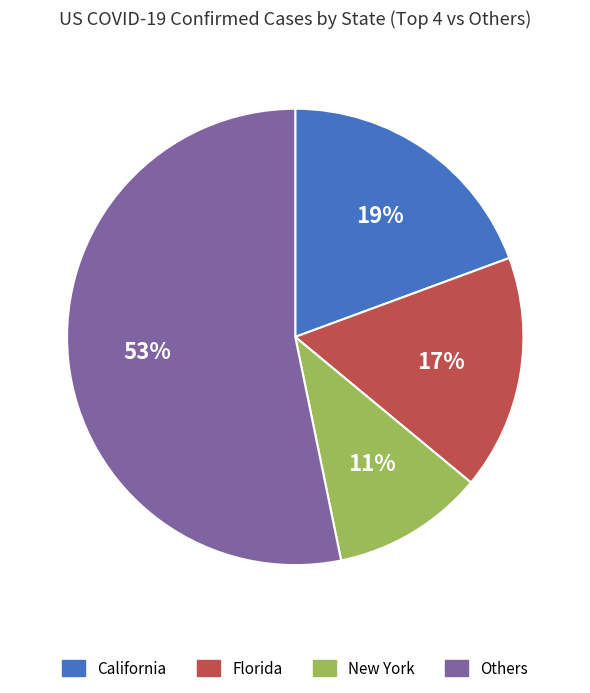

Is there any slice that represents more than half of the pie?

Yes